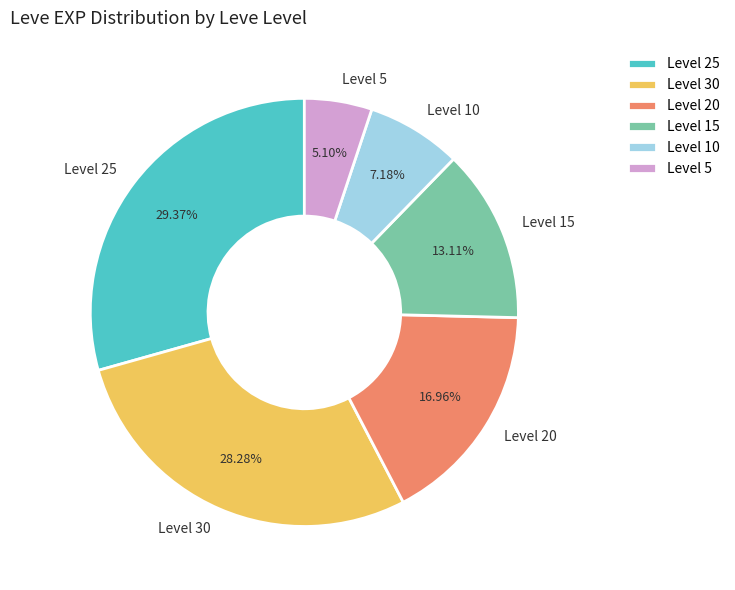

Which category has the smallest portion of the pie?

Level 5